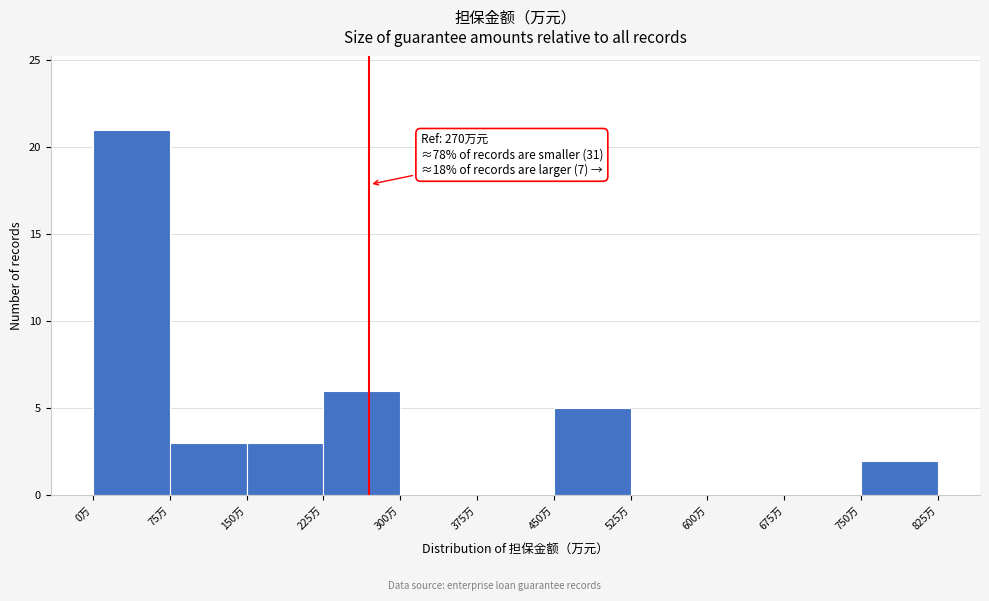

Over which range of the x-axis is the bar tallest?

0 to 75